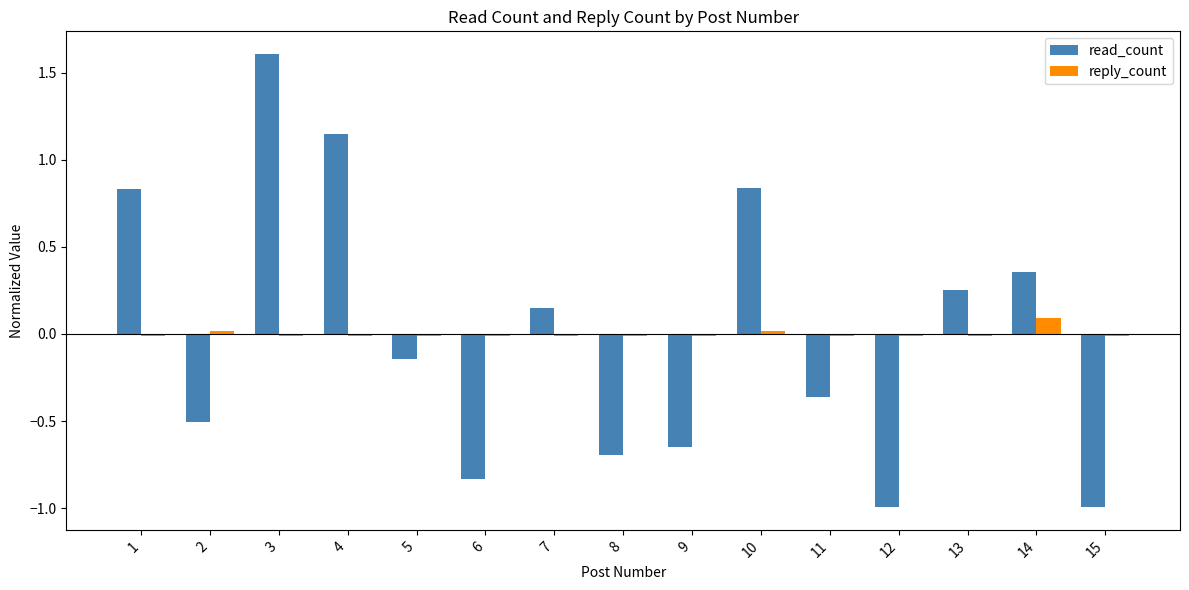

Is the value of read_count at 1 greater than the value of reply_count at 15?

Yes